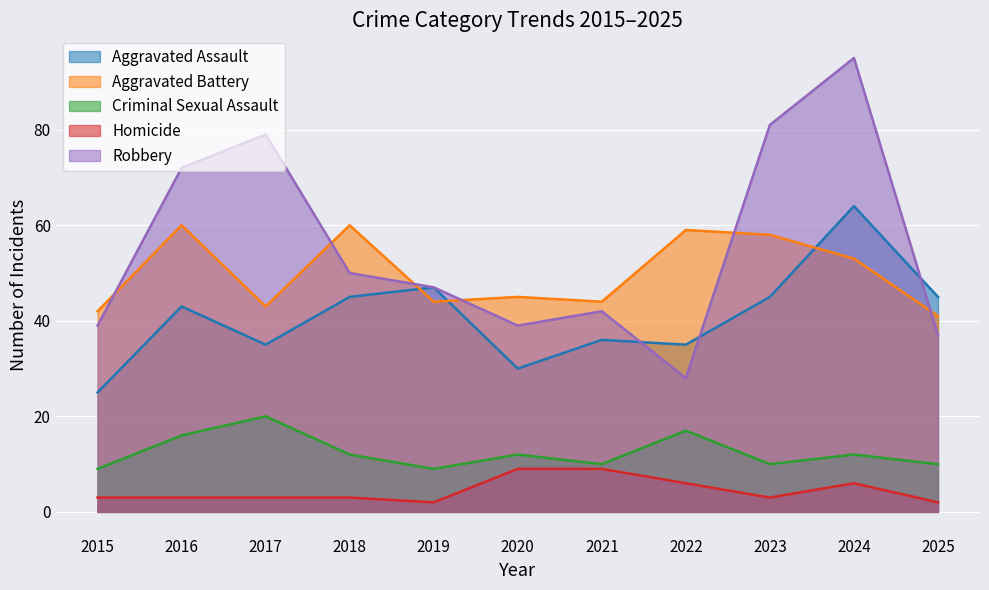

Which has a higher value, 2024 or 2021?

2024